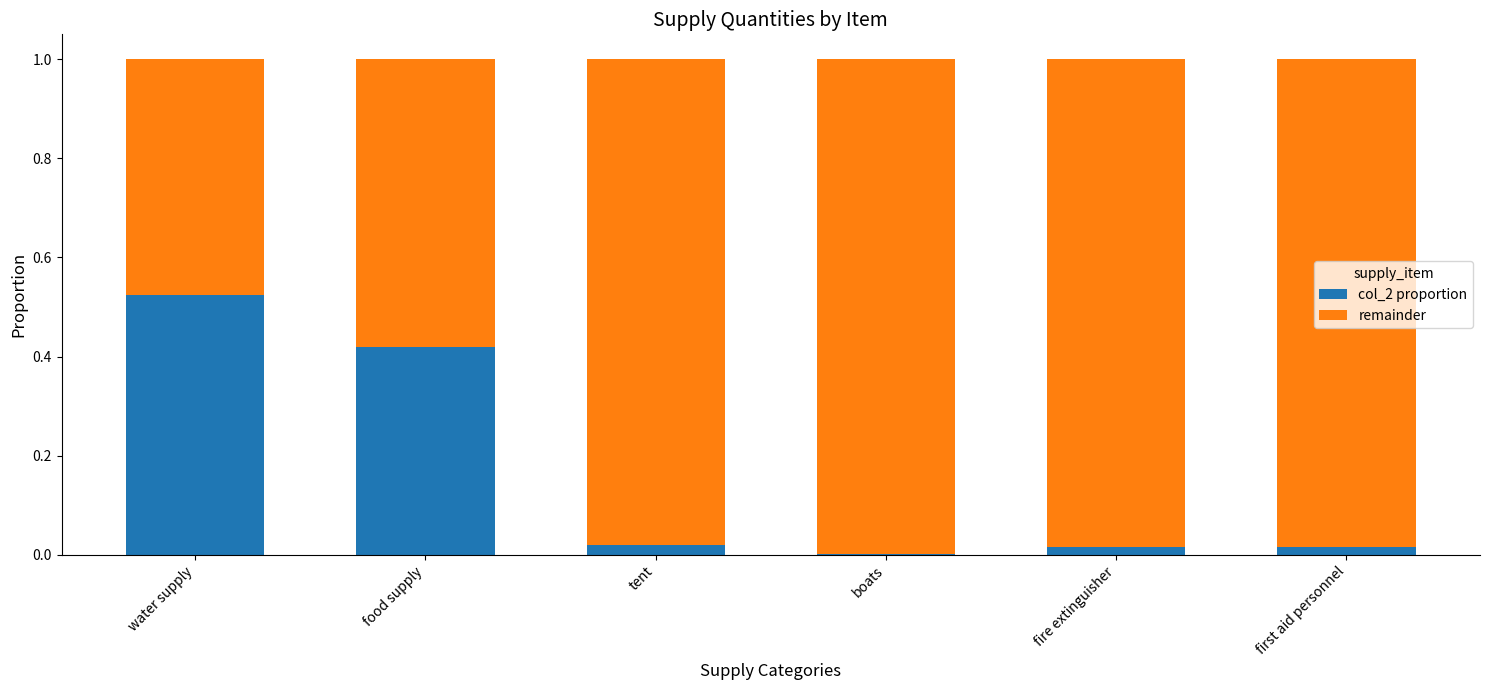

What are all the series names shown in the legend?

col_2 proportion, remainder